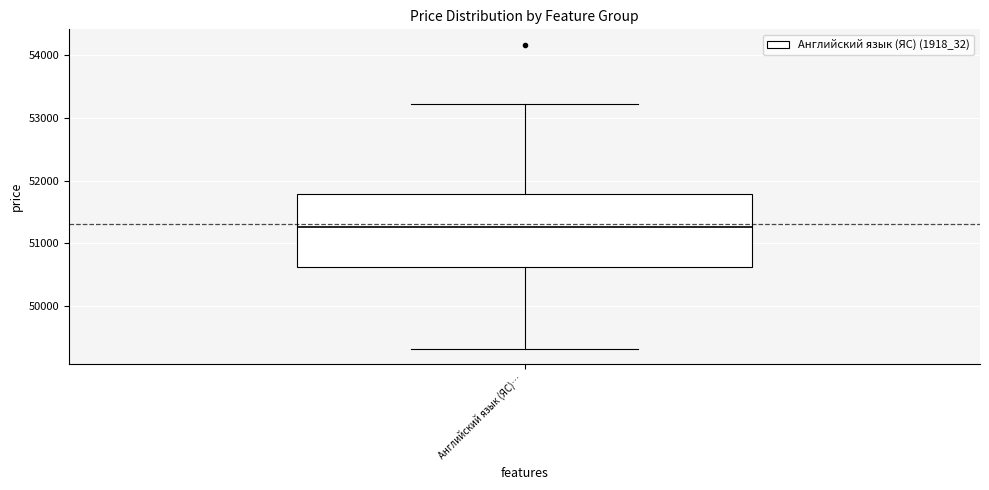

Read this box plot against the y-axis: the position of the median line, the range covered by the box, and the ends of both whiskers. The values are not printed on the chart, so give them approximately, as read against the axis.

median 51300, box 50600 to 51800, whiskers 49300 to 53200